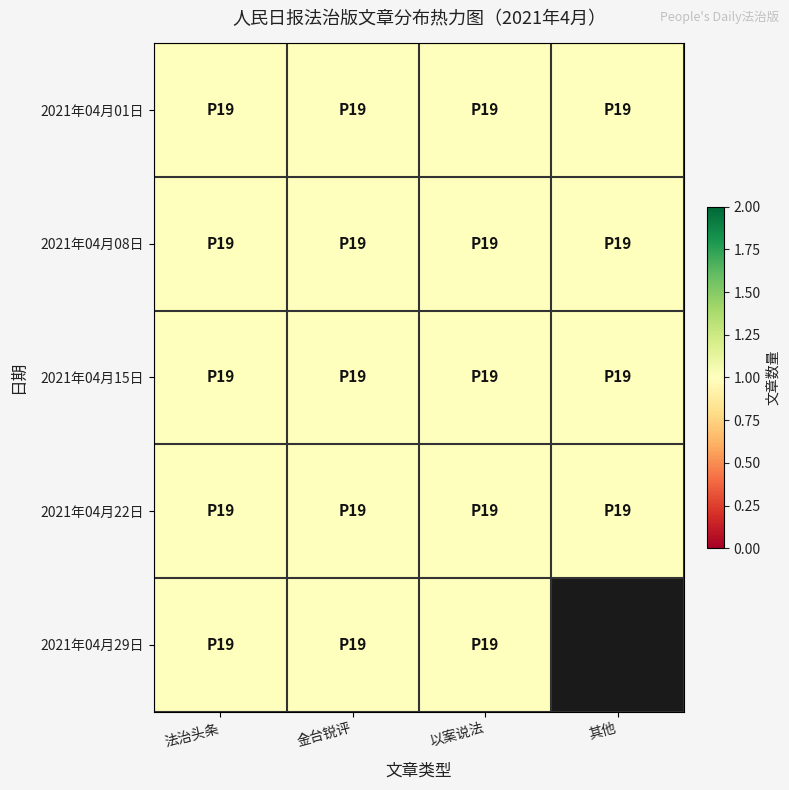

At how many categories does at least one series exceed 0?

4